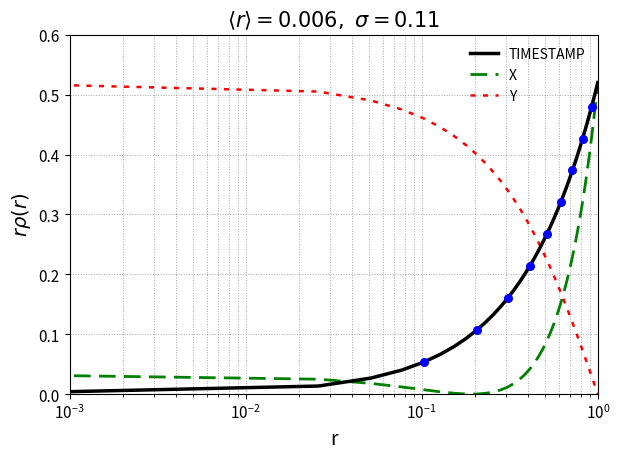

After their last crossing, which series has the higher values: Y or X?

X